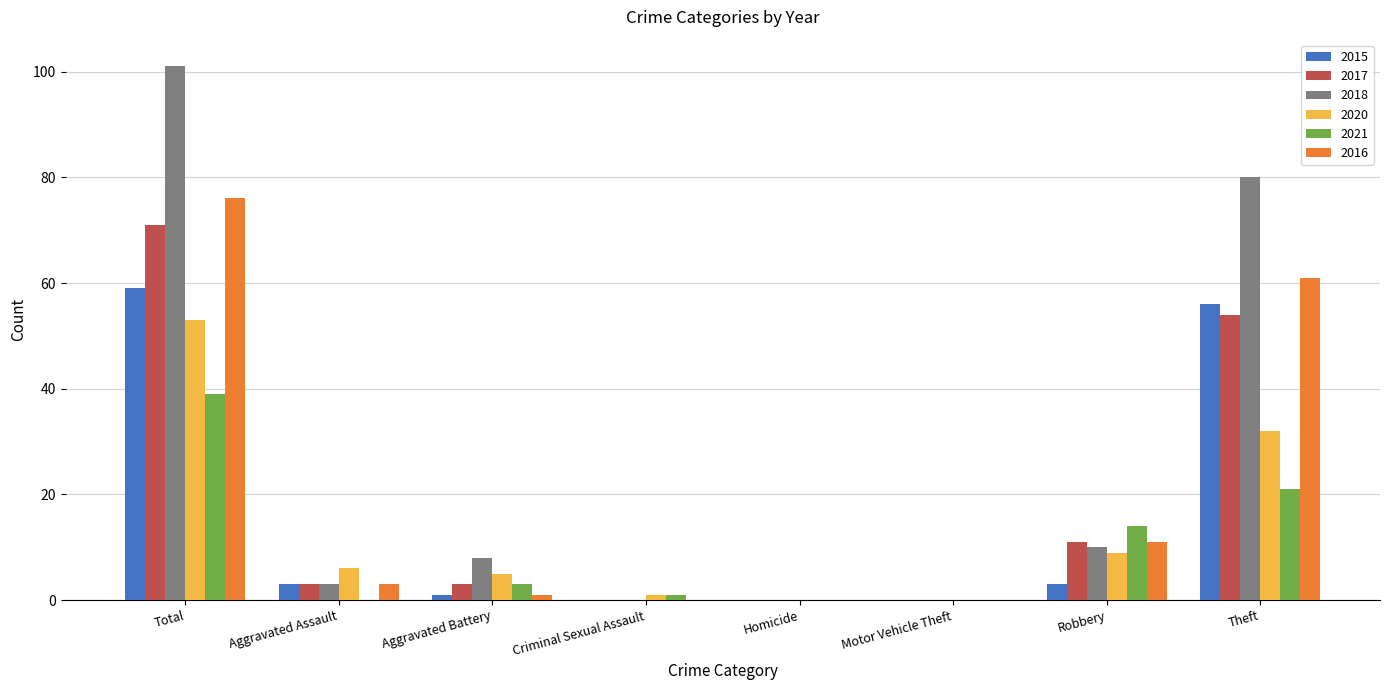

Reading left to right, list all the values displayed in this chart.

2015: 59	3	1	0	0	0	3	56
2017: 71	3	3	0	0	0	11	54
2018: 101	3	8	0	0	0	10	80
2020: 53	6	5	1	0	0	9	32
2021: 39	0	3	1	0	0	14	21
2016: 76	3	1	0	0	0	11	61